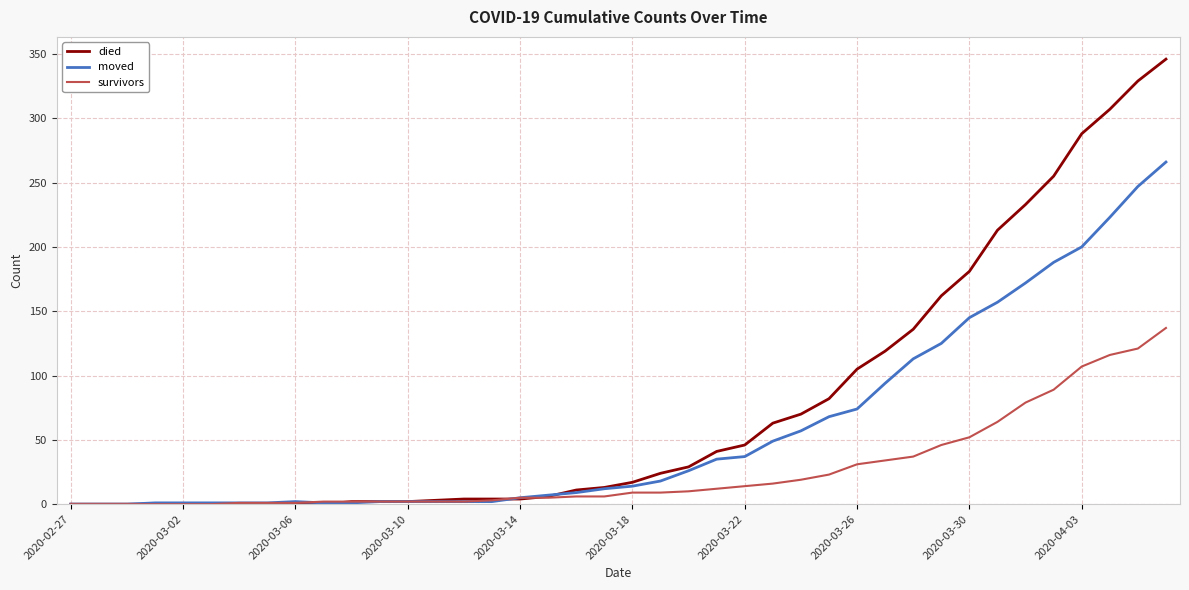

Rank the series by their maximum value, from highest to lowest.

died, moved, survivors